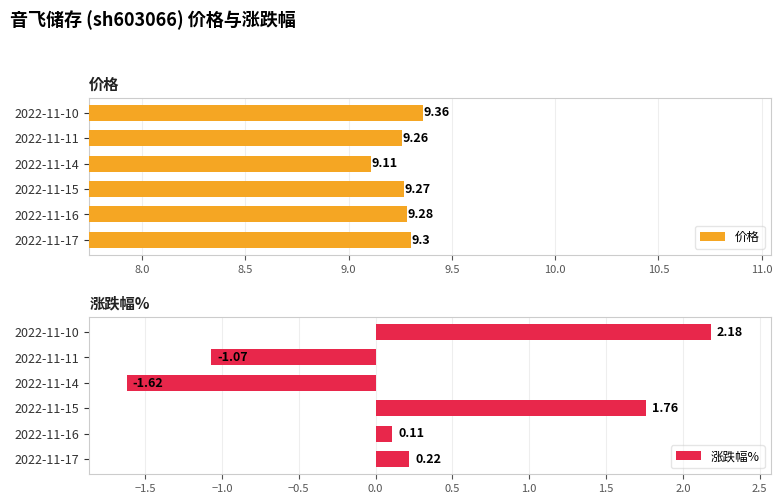

List the labels in order of 涨跌幅% value, smallest first.

2022-11-14, 2022-11-11, 2022-11-16, 2022-11-17, 2022-11-15, 2022-11-10